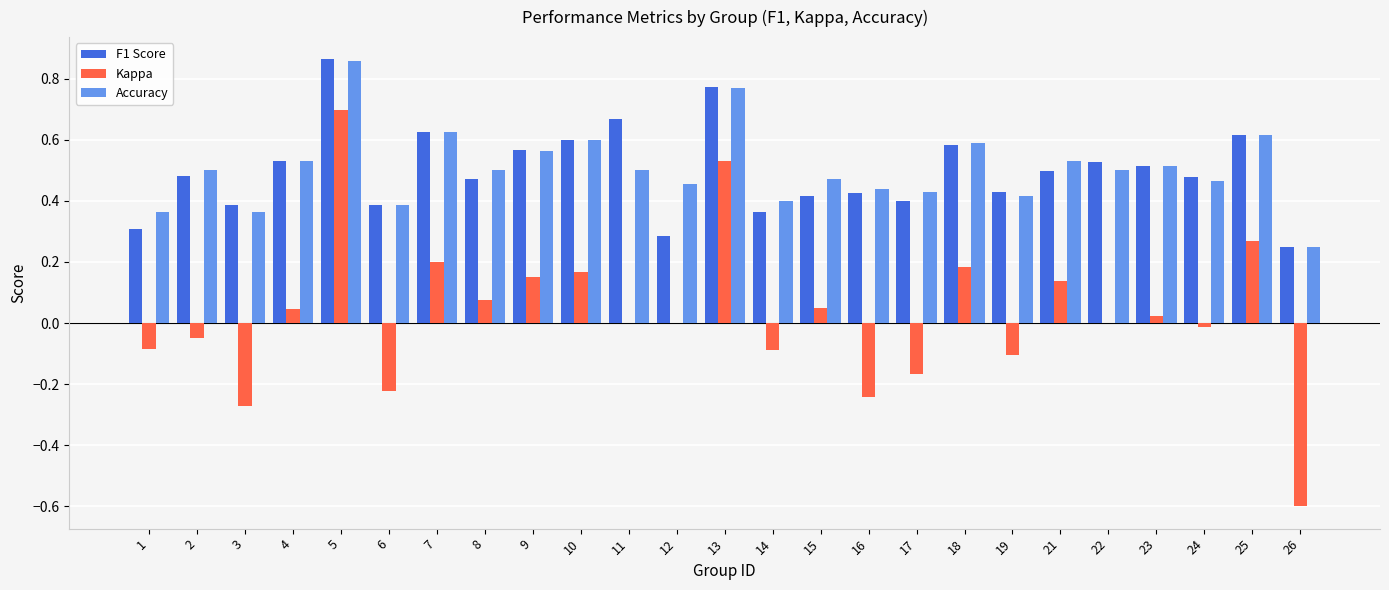

Does the chart contain stacked bars?

No